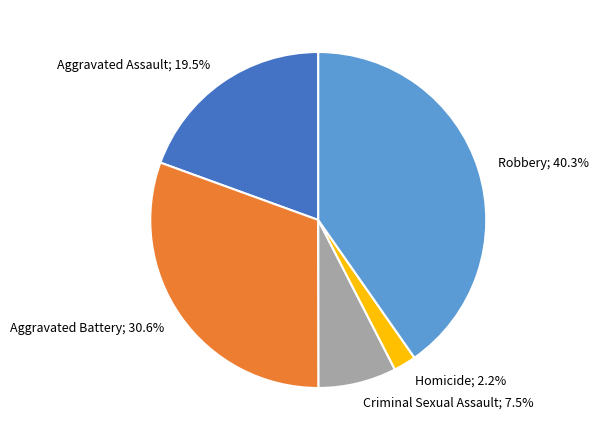

Does any single category account for the majority?

No